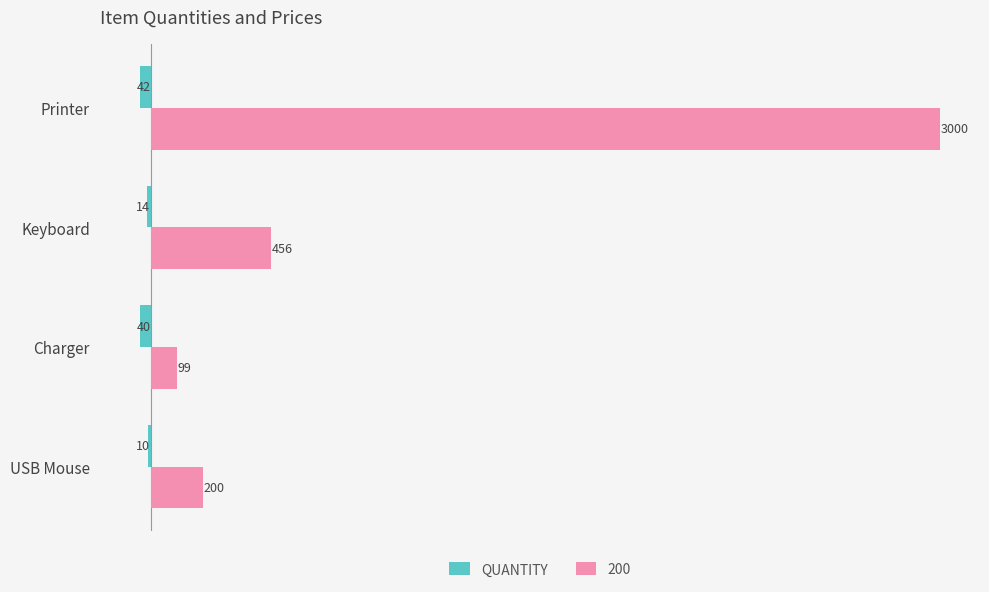

True or false: 200 has a value of 99 at Charger.

True